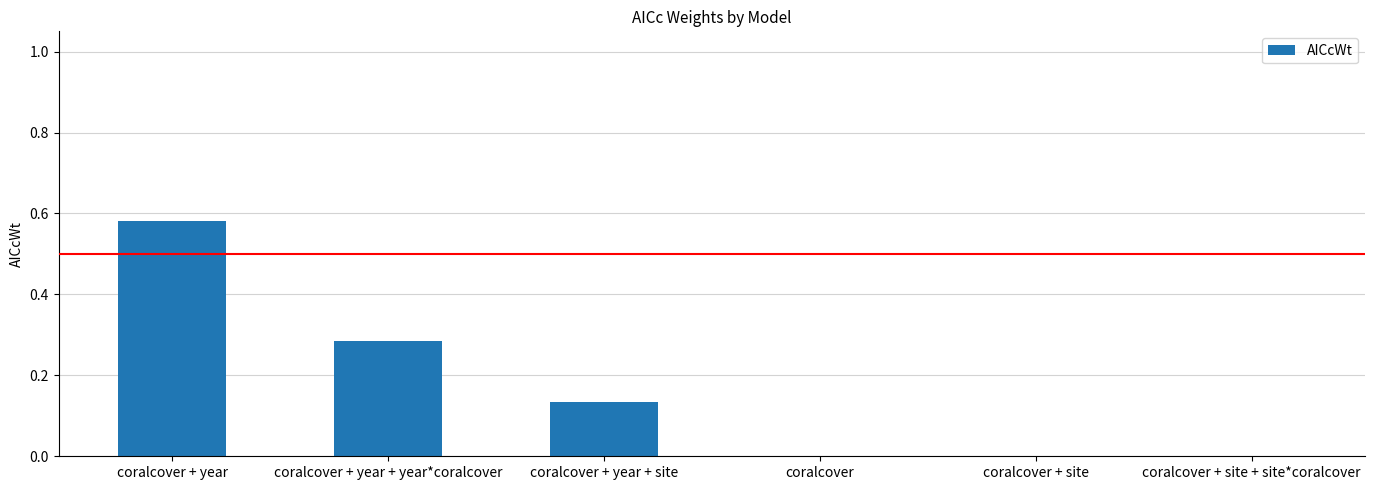

Is it true that the value at coralcover + site + site*coralcover is 0.0?

True